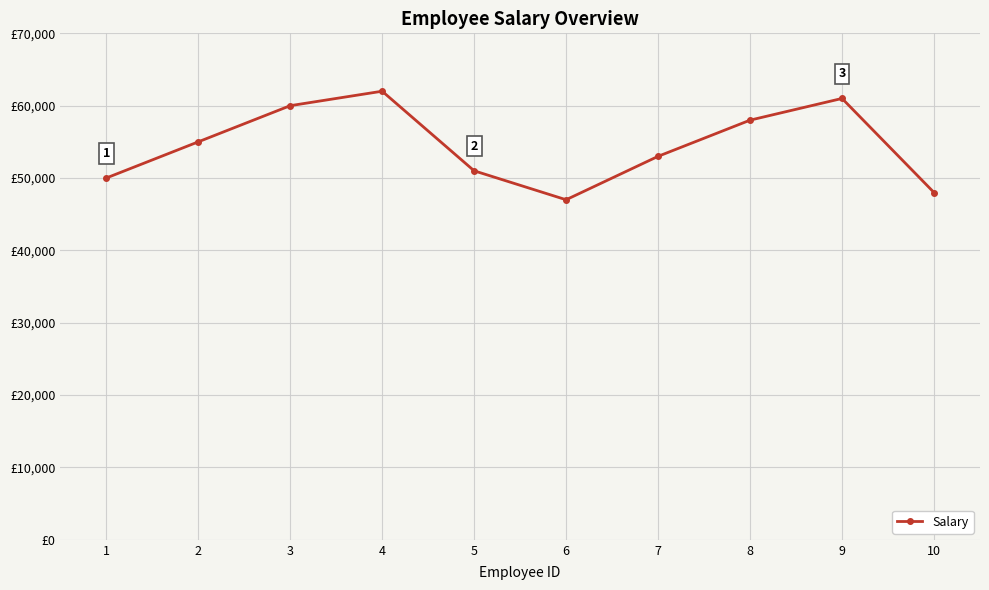

What is the difference between the maximum and minimum values?

15000